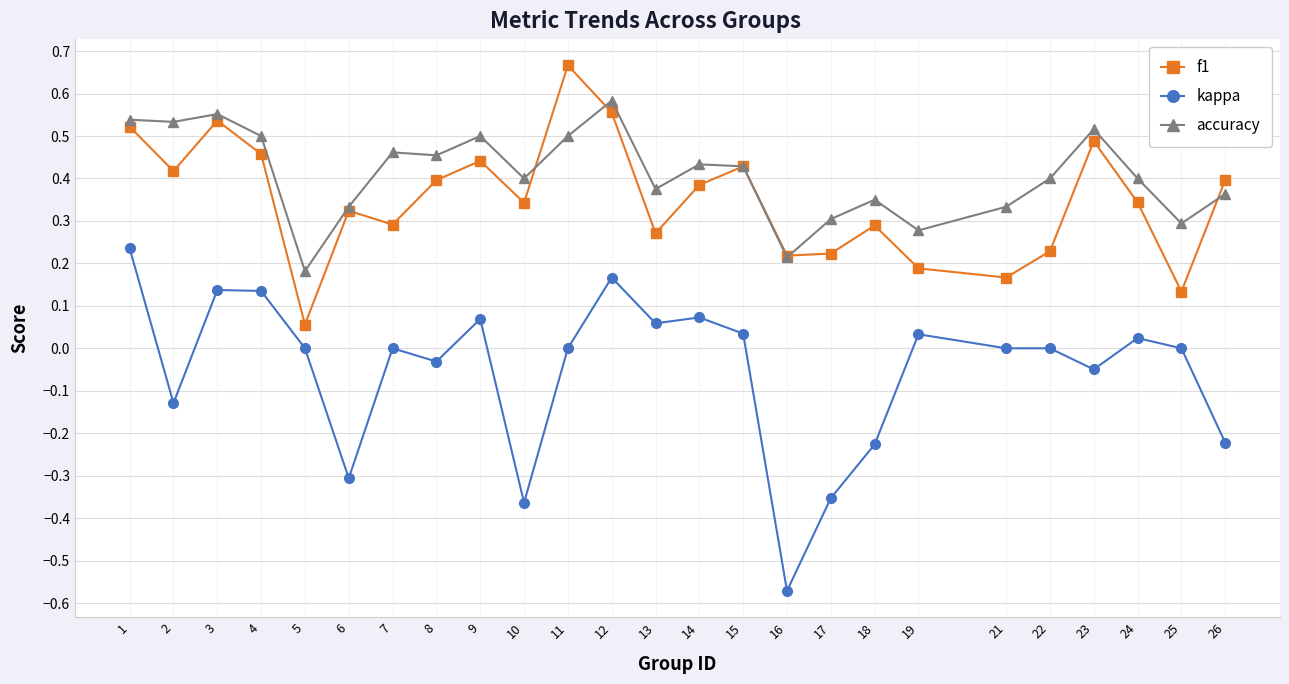

Which category has the lowest value in the accuracy series?

5